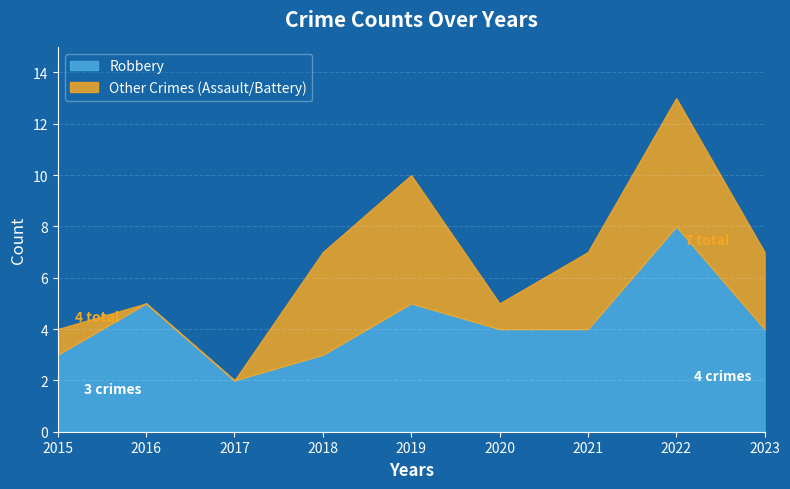

What is the greatest value displayed?

13